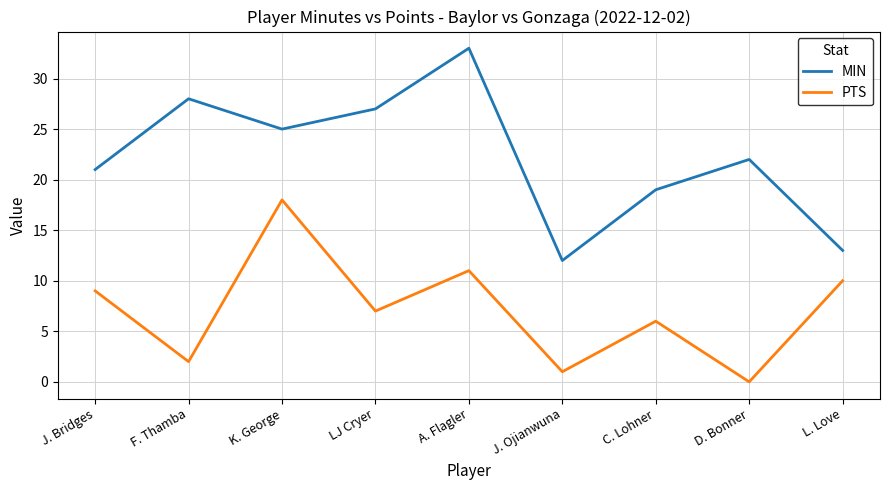

What is the maximum value for PTS?

18